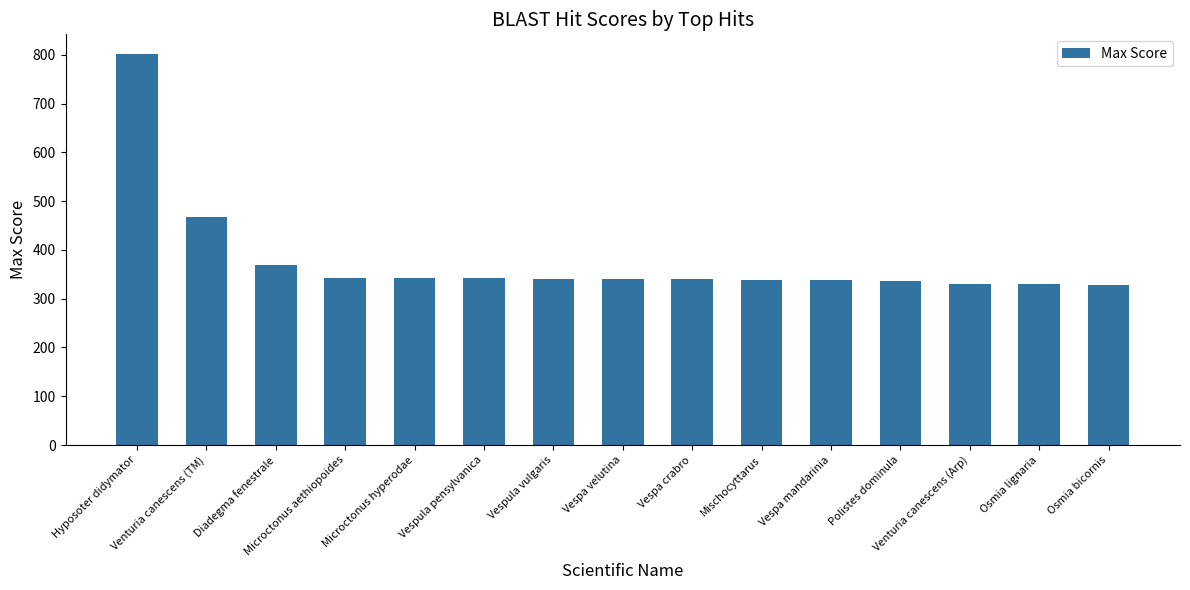

What is the change in value from Venturia canescens (TM) to Venturia canescens (Arp)?

-138